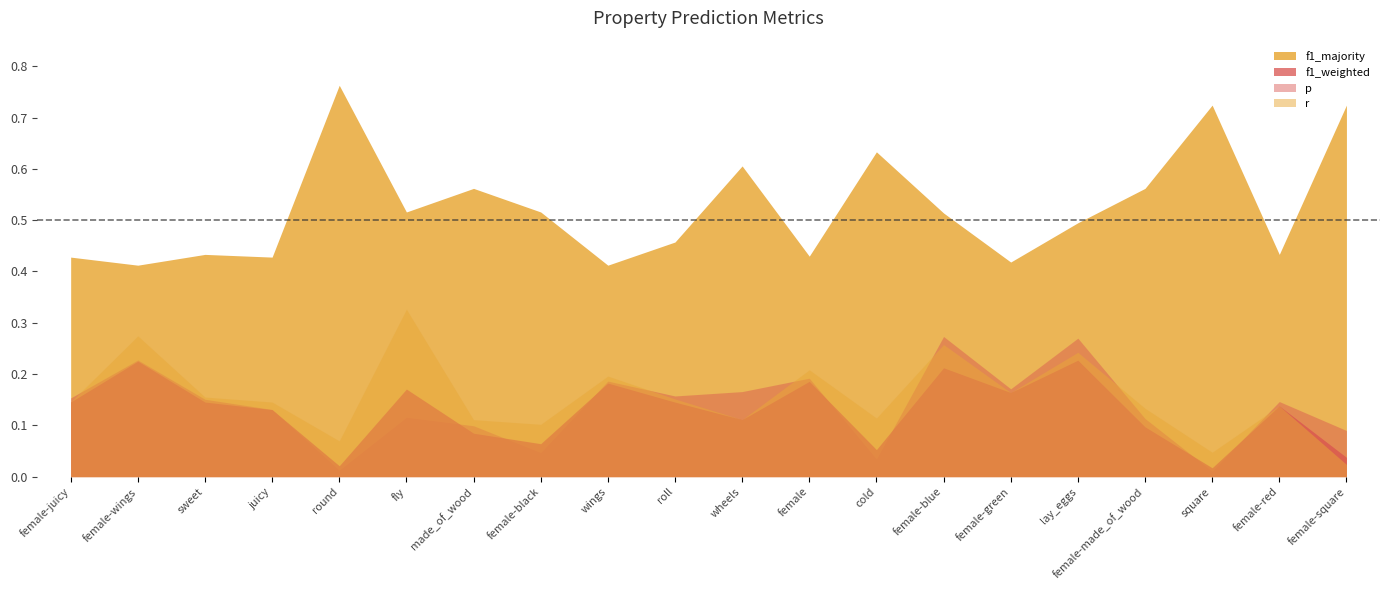

Reading right to left, extract all data points from this chart.

p: female-square=0.1	female-red=0.1	square=0.0	female-made_of_wood=0.1	lay_eggs=0.3	female-green=0.2	female-blue=0.3	cold=0.0	female=0.2	wheels=0.2	roll=0.2	wings=0.2	female-black=0.0	made_of_wood=0.1	fly=0.1	round=0.0	juicy=0.1	sweet=0.2	female-wings=0.2	female-juicy=0.2
r: female-square=0.0	female-red=0.1	square=0.0	female-made_of_wood=0.1	lay_eggs=0.2	female-green=0.2	female-blue=0.3	cold=0.1	female=0.2	wheels=0.1	roll=0.2	wings=0.2	female-black=0.1	made_of_wood=0.1	fly=0.3	round=0.1	juicy=0.1	sweet=0.2	female-wings=0.3	female-juicy=0.1
f1_weighted: female-square=0.0	female-red=0.1	square=0.0	female-made_of_wood=0.1	lay_eggs=0.2	female-green=0.2	female-blue=0.2	cold=0.1	female=0.2	wheels=0.1	roll=0.1	wings=0.2	female-black=0.1	made_of_wood=0.1	fly=0.2	round=0.0	juicy=0.1	sweet=0.1	female-wings=0.2	female-juicy=0.1
f1_majority: female-square=0.7	female-red=0.4	square=0.7	female-made_of_wood=0.6	lay_eggs=0.5	female-green=0.4	female-blue=0.5	cold=0.6	female=0.4	wheels=0.6	roll=0.5	wings=0.4	female-black=0.5	made_of_wood=0.6	fly=0.5	round=0.8	juicy=0.4	sweet=0.4	female-wings=0.4	female-juicy=0.4